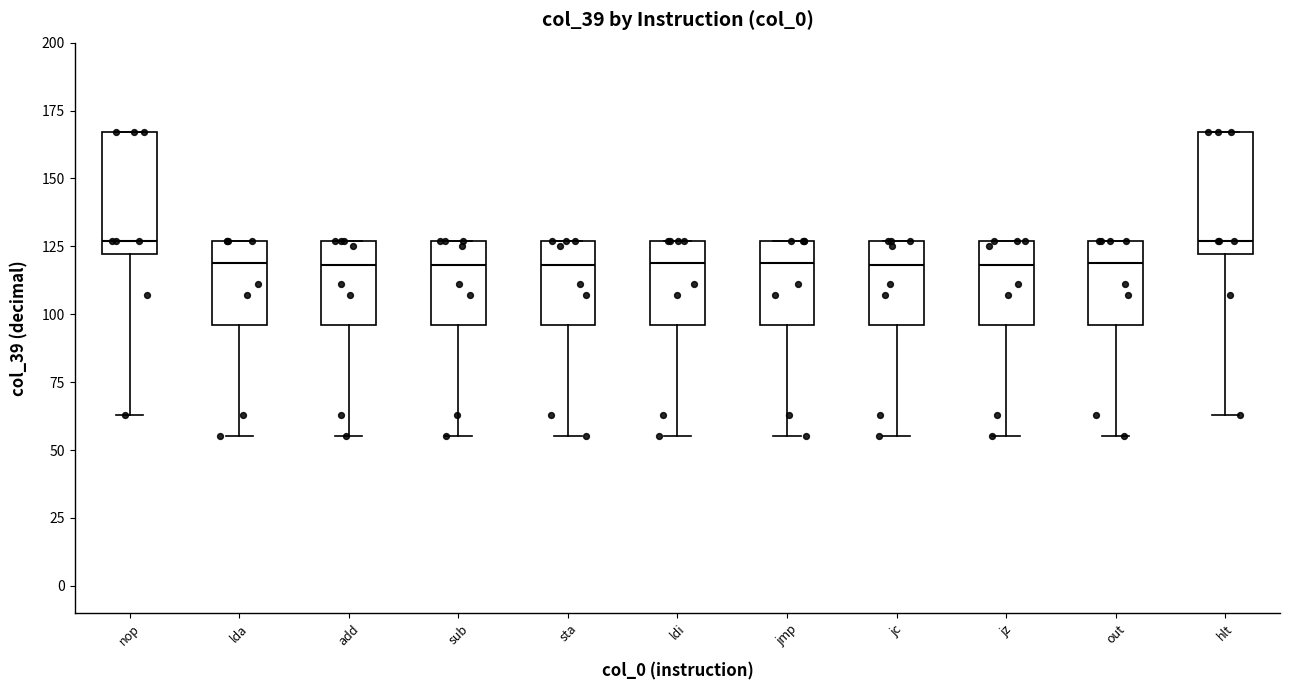

Where is the lower edge of the box for jz on the y-axis? The values are not printed on the chart, so give them approximately, as read against the axis.

95